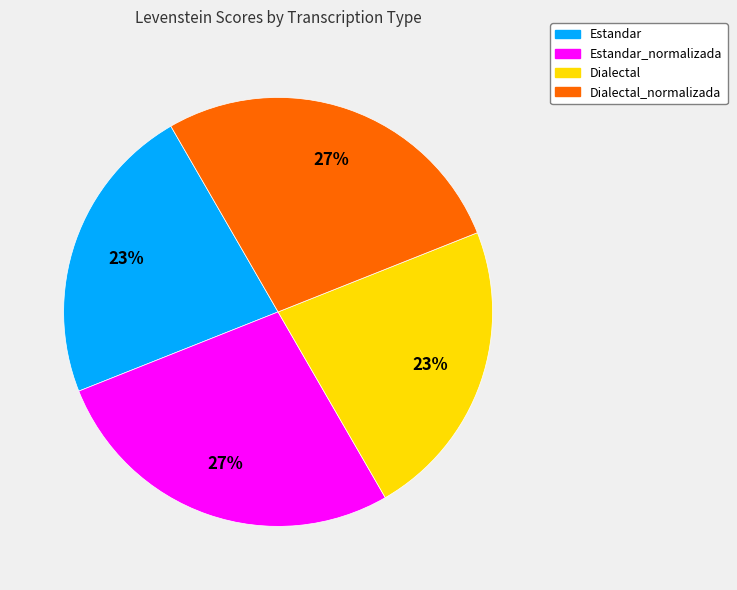

To the nearest percent, what portion does Dialectal_normalizada represent?

27%